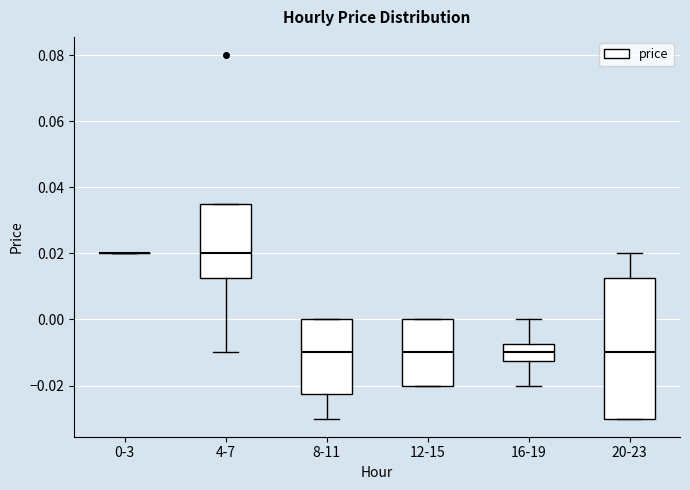

Reading left to right, read every box against the y-axis: the position of its median line, the range the box covers, and the ends of its whiskers. The values are not printed on the chart, so give them approximately, as read against the axis.

0-3: box collapsed to a line at 0.020, whiskers 0.020 to 0.020
4-7: median 0.020, box 0.012 to 0.036, whiskers -0.010 to 0.036
8-11: median -0.010, box -0.022 to 0.000, whiskers -0.030 to 0.000
12-15: median -0.010, box -0.020 to 0.000, whiskers -0.020 to 0.000
16-19: median -0.010, box -0.012 to -0.008, whiskers -0.020 to 0.000
20-23: median -0.010, box -0.030 to 0.012, whiskers -0.030 to 0.020